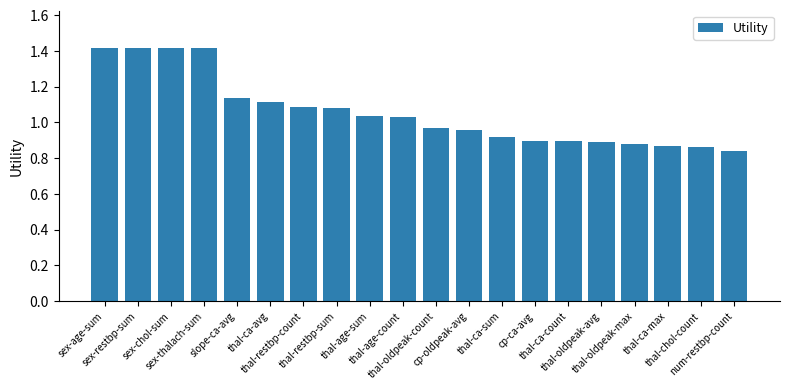

What is the greatest value displayed?

1.4